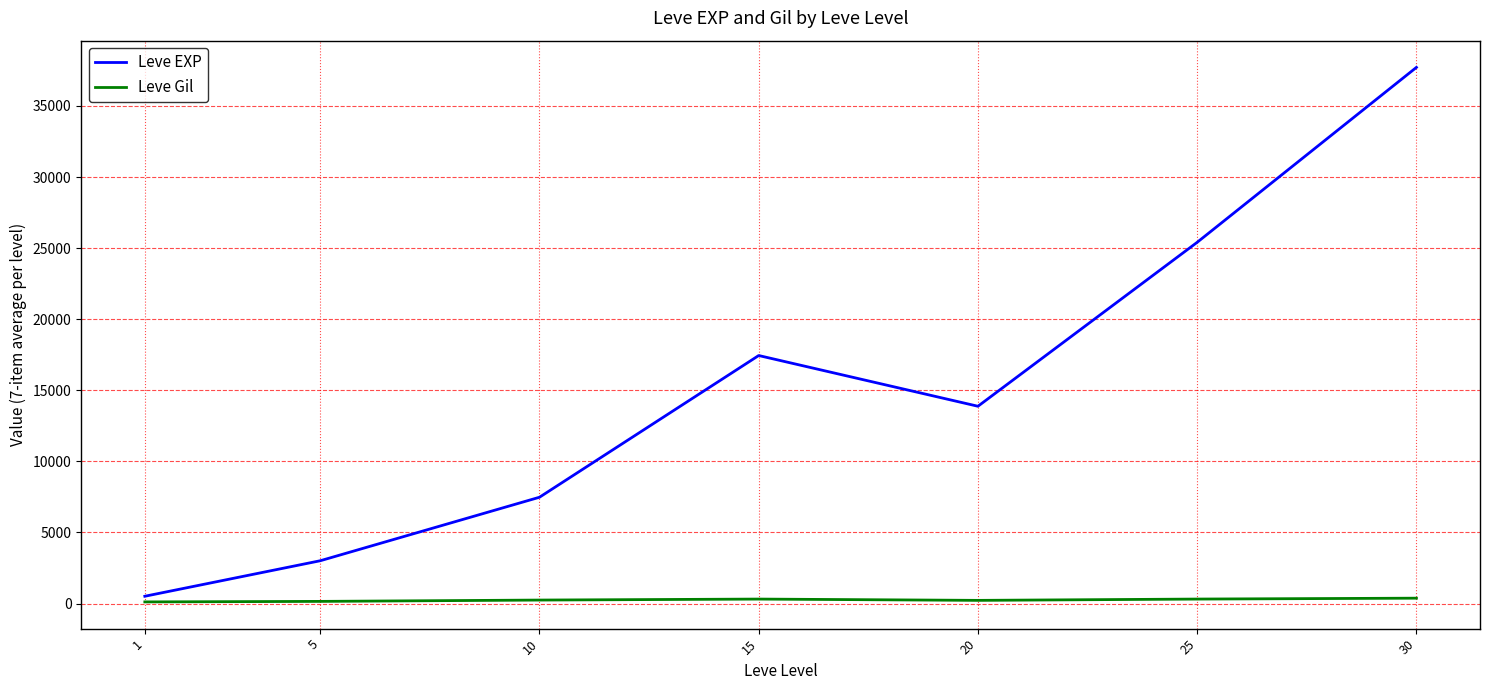

Which series has the largest range (max minus min)?

Leve EXP